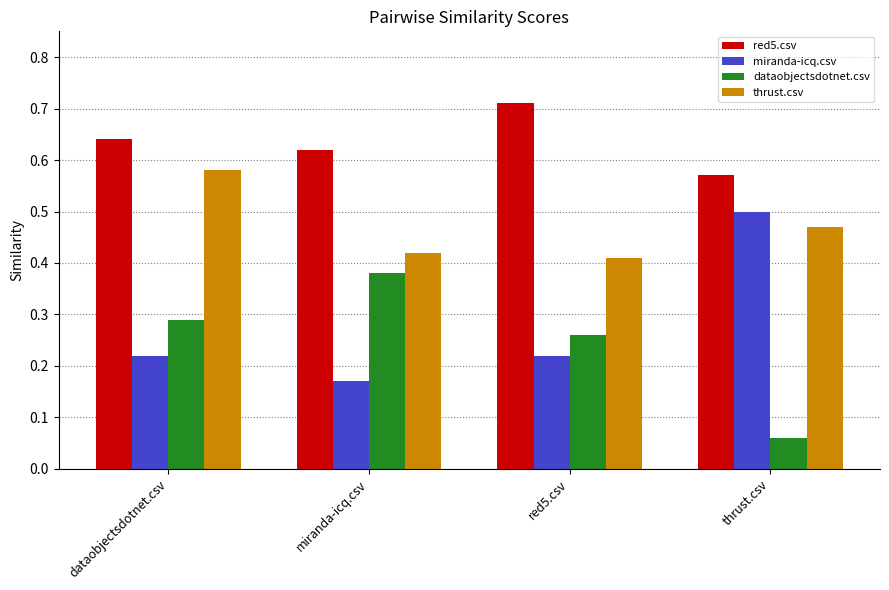

At which category does the chart reach its minimum across all series?

thrust.csv